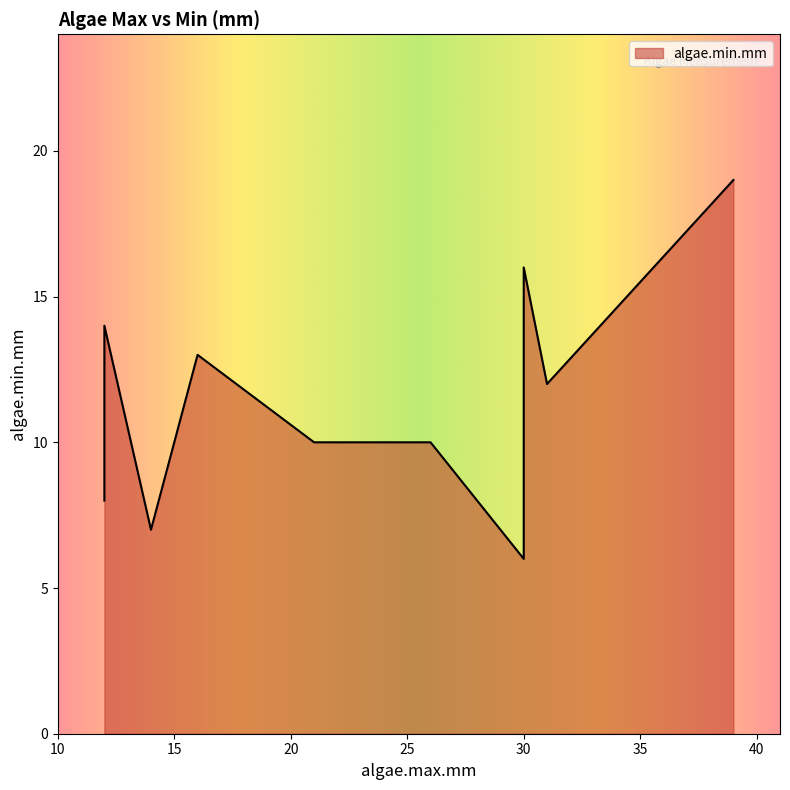

List the labels in order of value, largest first.

39, 30, 12, 16, 31, 12, 26, 21, 12, 14, 30